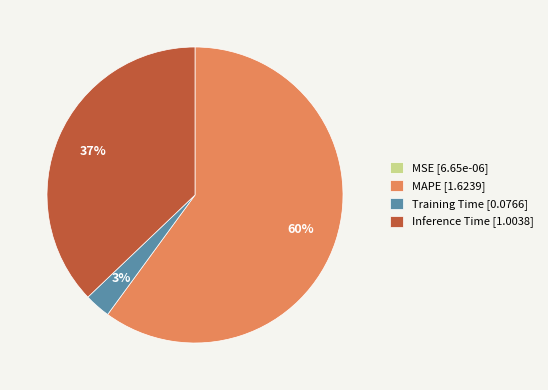

Does any single category account for the majority?

Yes